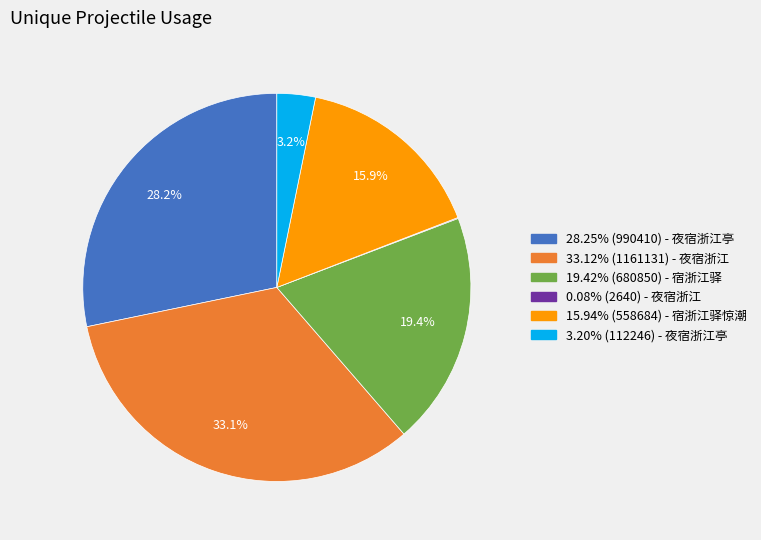

To the nearest percent, what is the average slice percentage?

17%